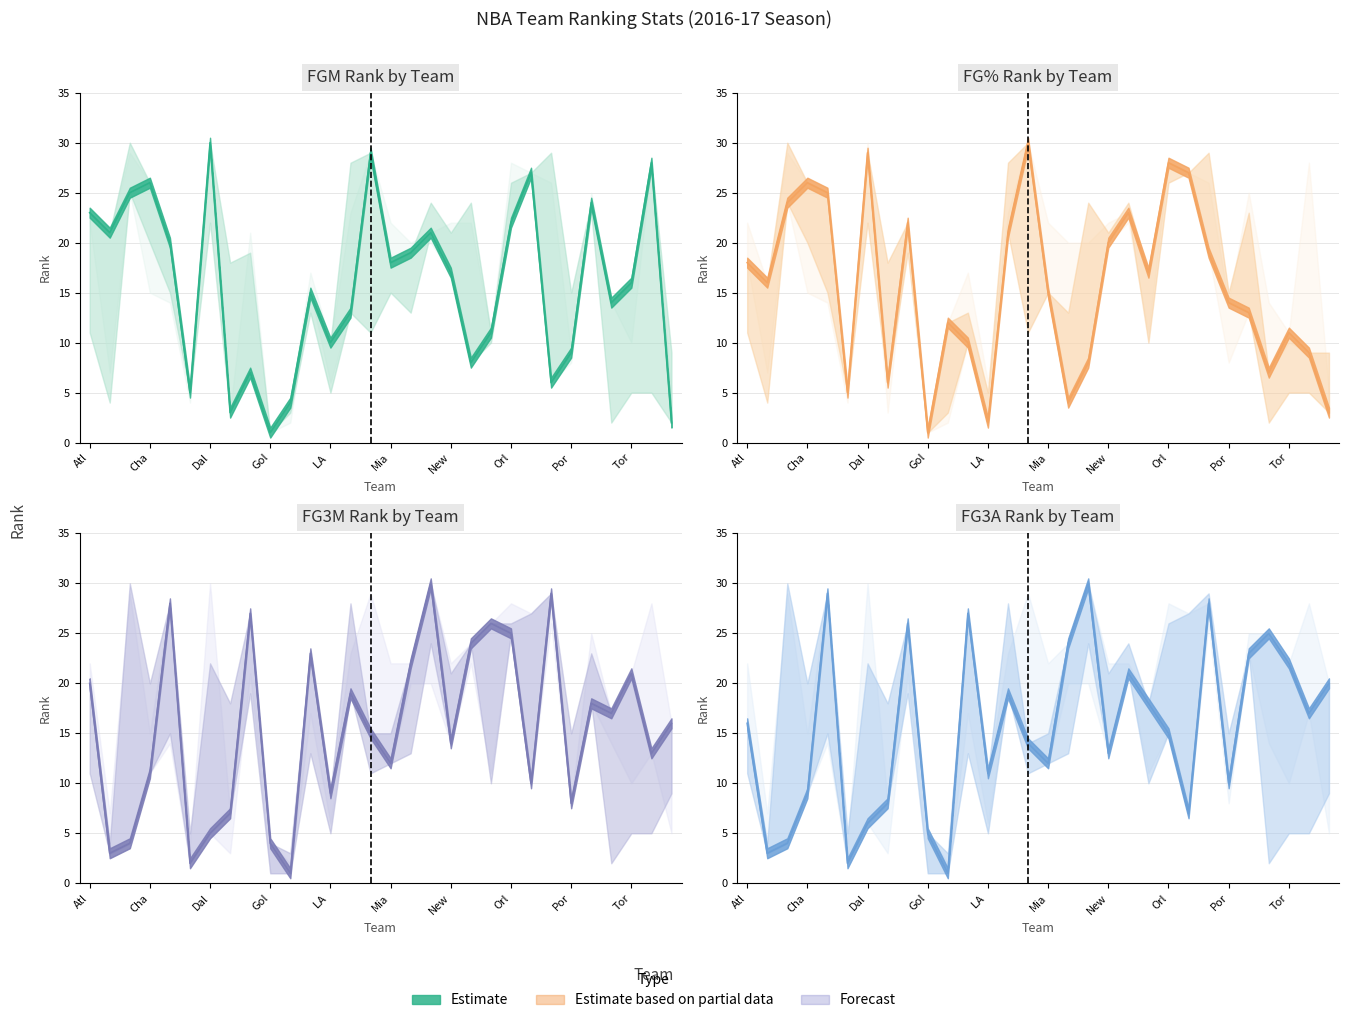

What is the maximum value shown in the chart?

30